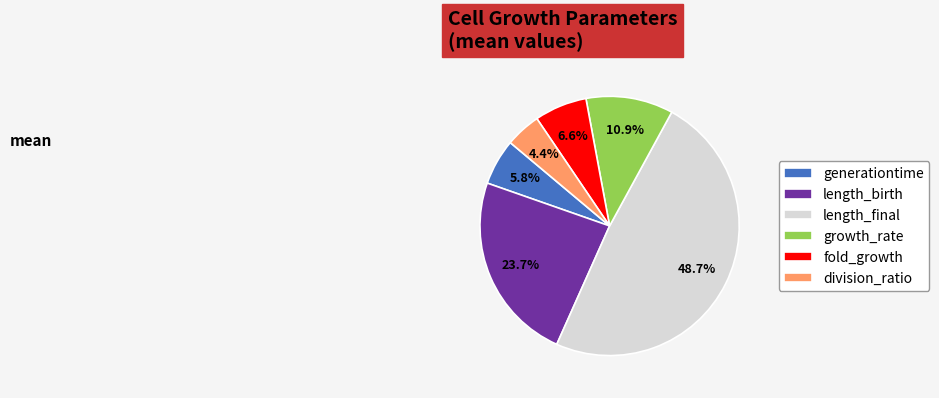

To the nearest percent, what is the average slice percentage?

17%